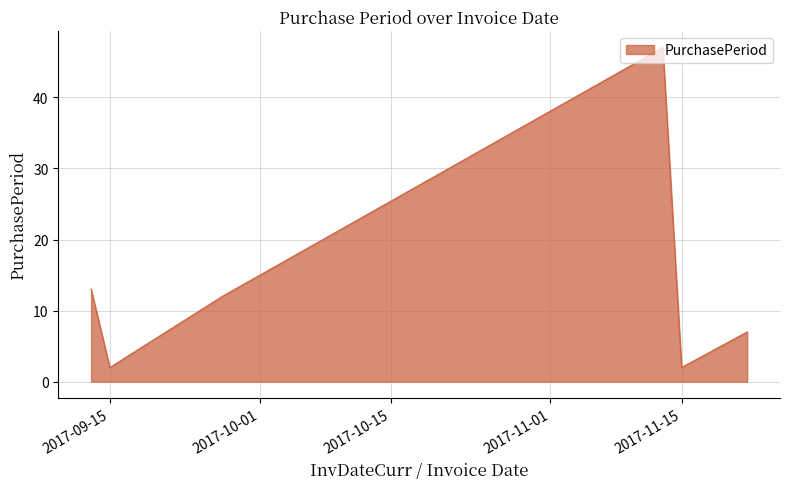

What is the difference between the second highest and minimum values?

11